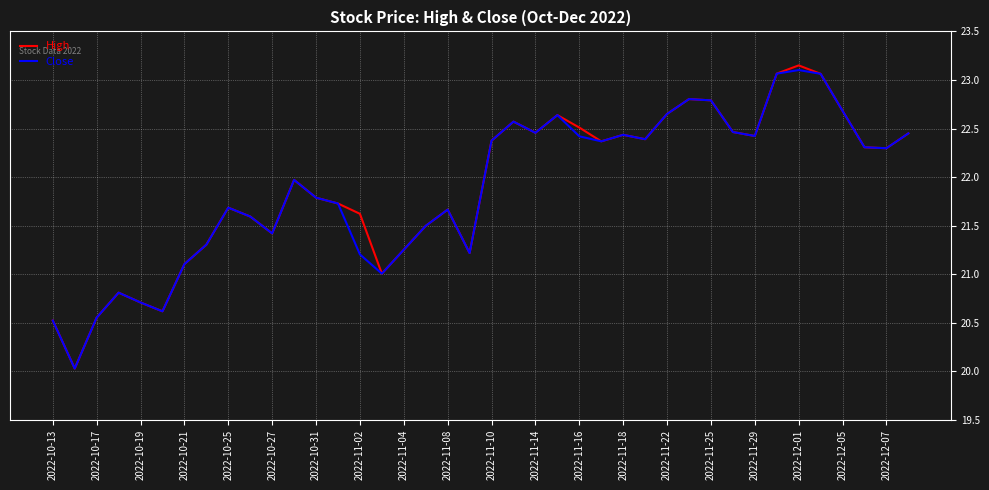

Which series has the largest range (max minus min)?

High